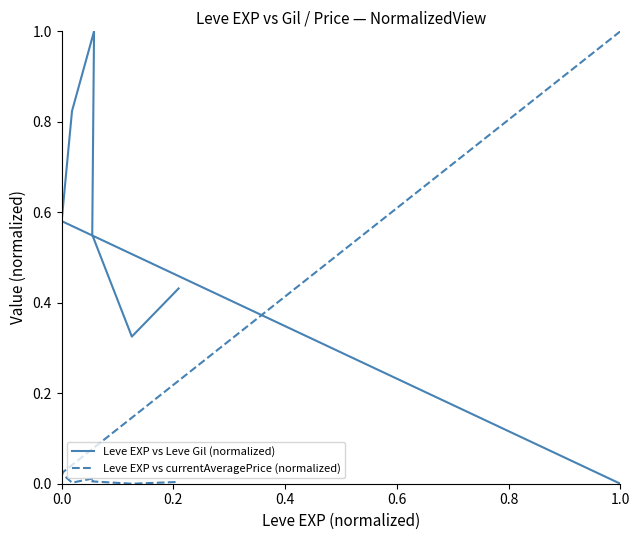

At how many categories does at least one series exceed 0?

7